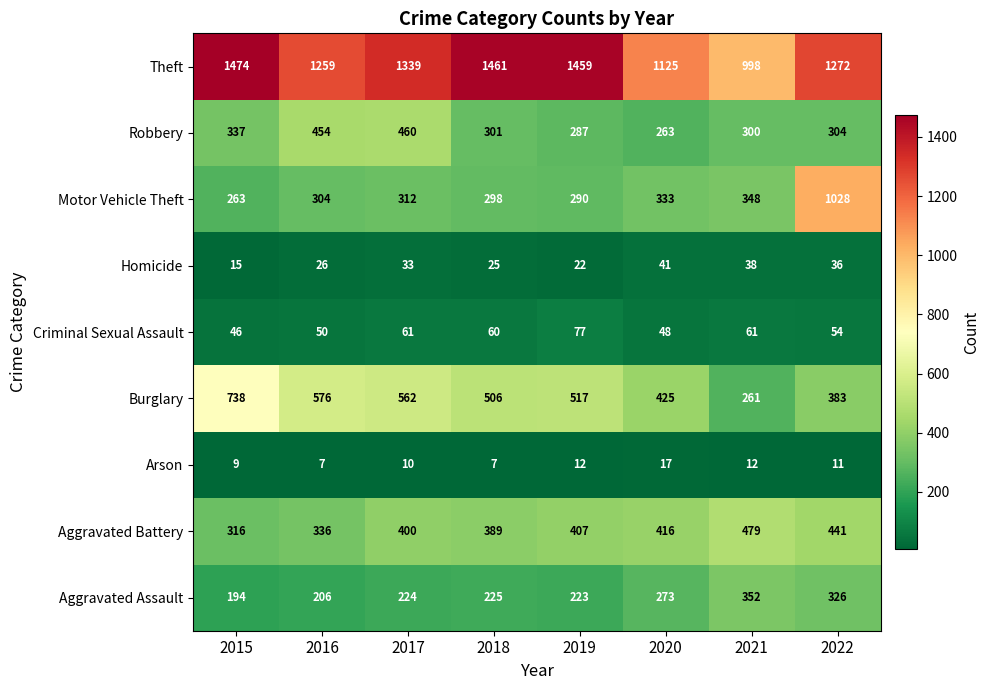

What is the difference between the Arson values at 2022 and 2016?

4